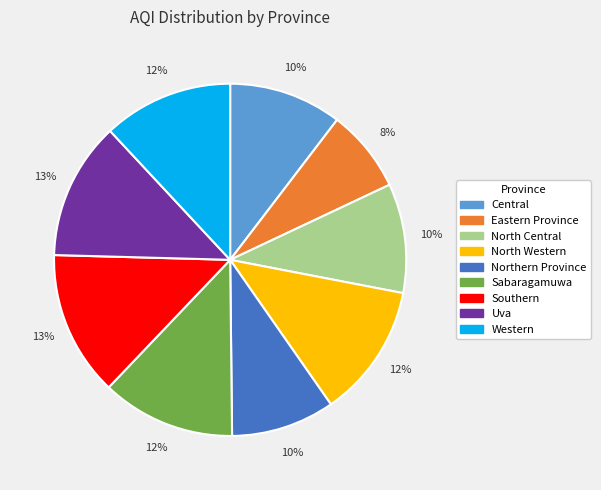

How many segments does this pie chart have?

9